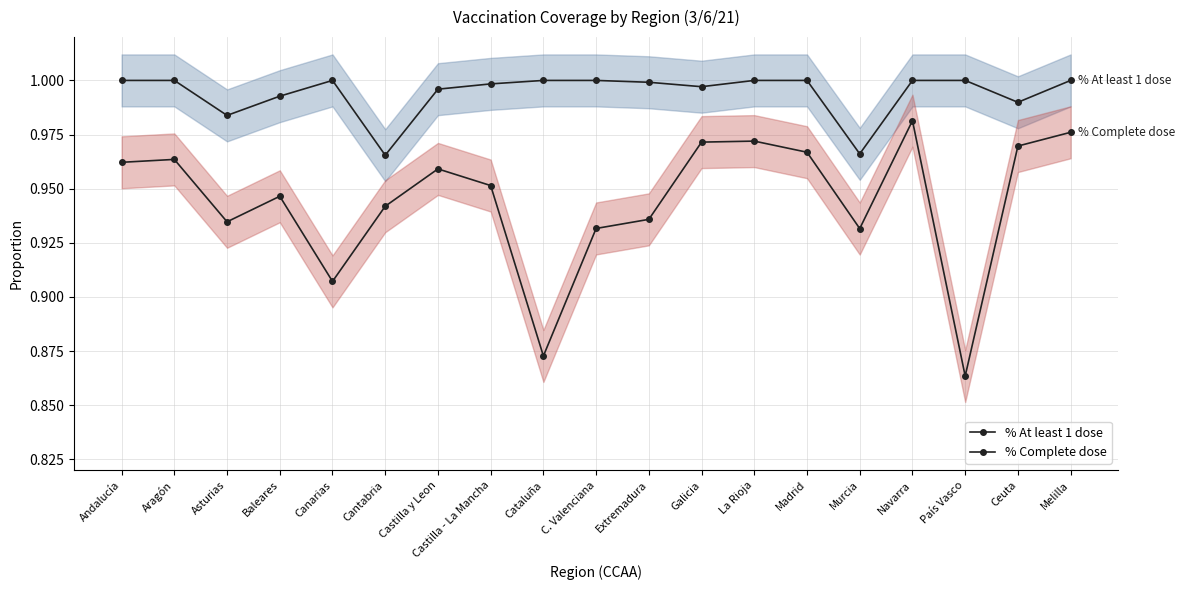

Rank the series by their average value, from lowest to highest.

% Complete dose, % At least 1 dose